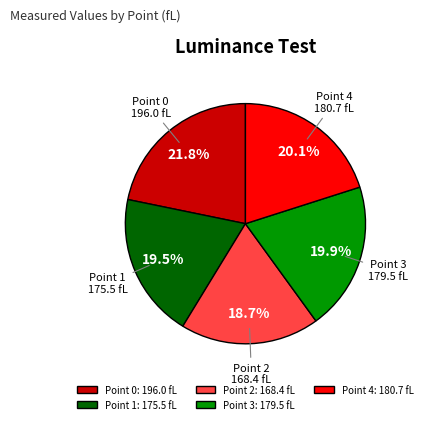

Is it true that Point 0 is 22% of the pie?

True